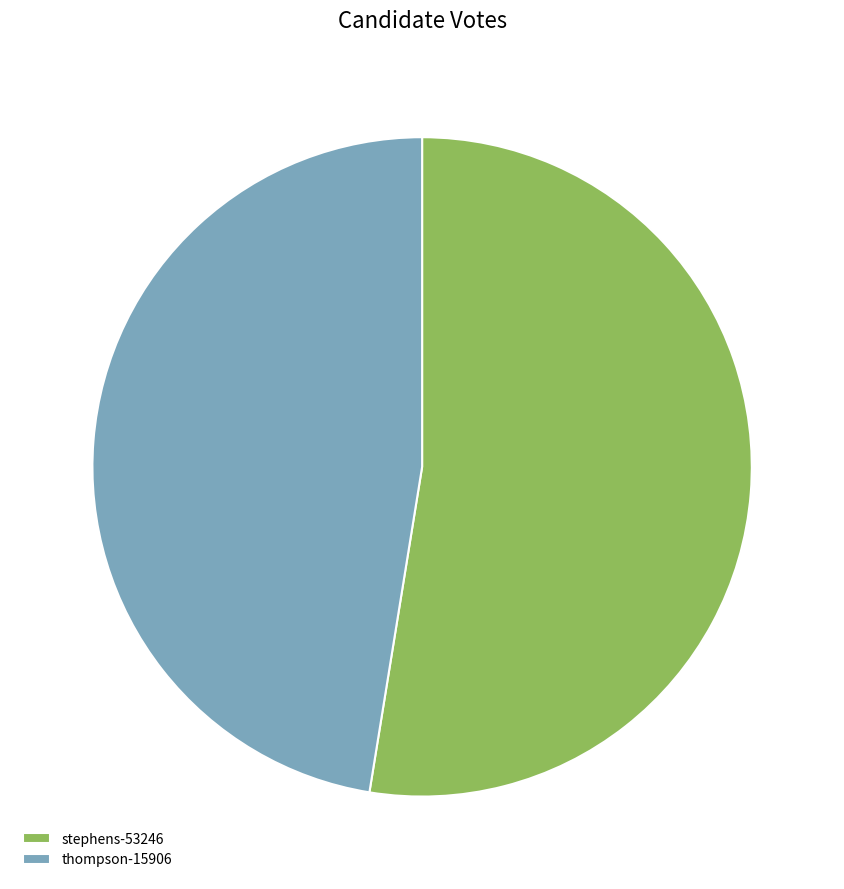

Approximately how many times larger is the value at stephens-53246 compared to thompson-15906?

1.1